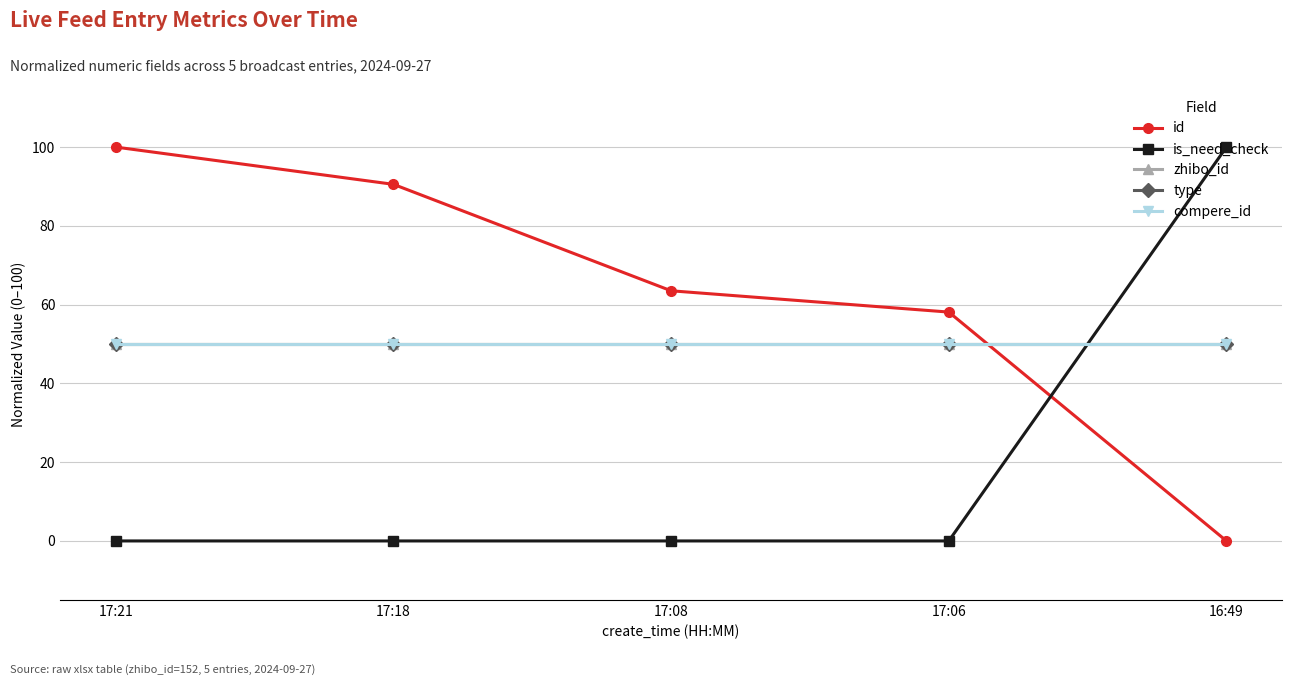

Is this an area chart (filled region under the line)?

No